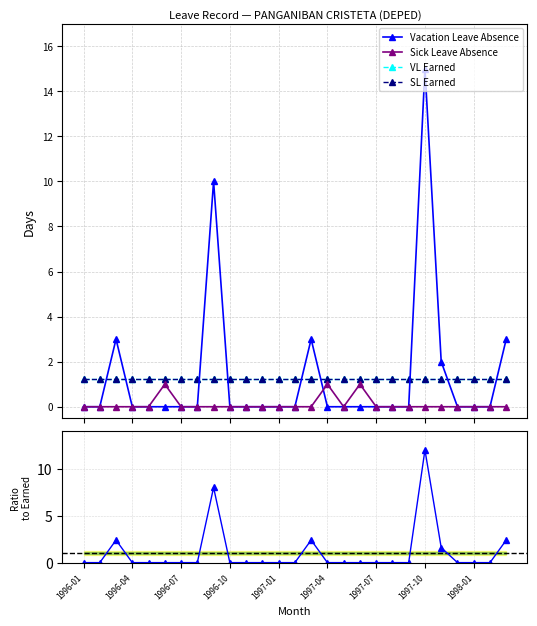

Is it true that VL Earned equals 2.1 at 1997-10?

False